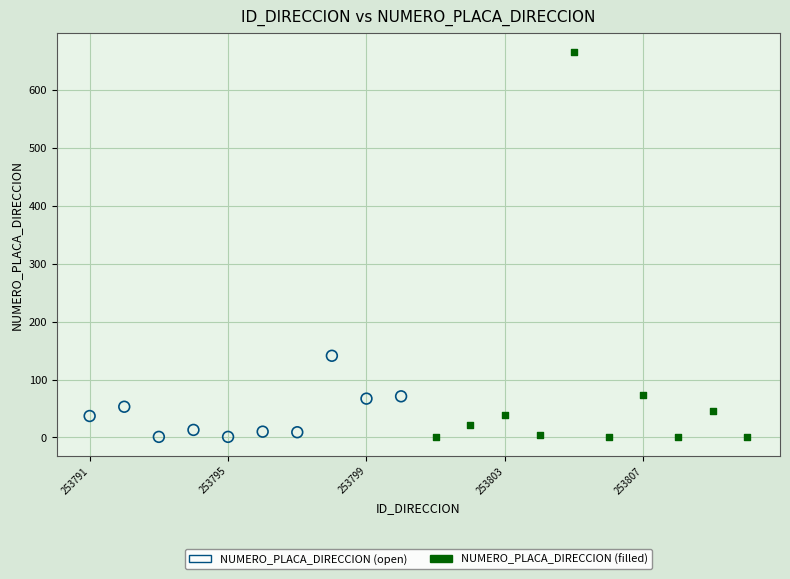

Which series reaches the maximum Y coordinate?

NUMERO_PLACA_DIRECCION (filled)